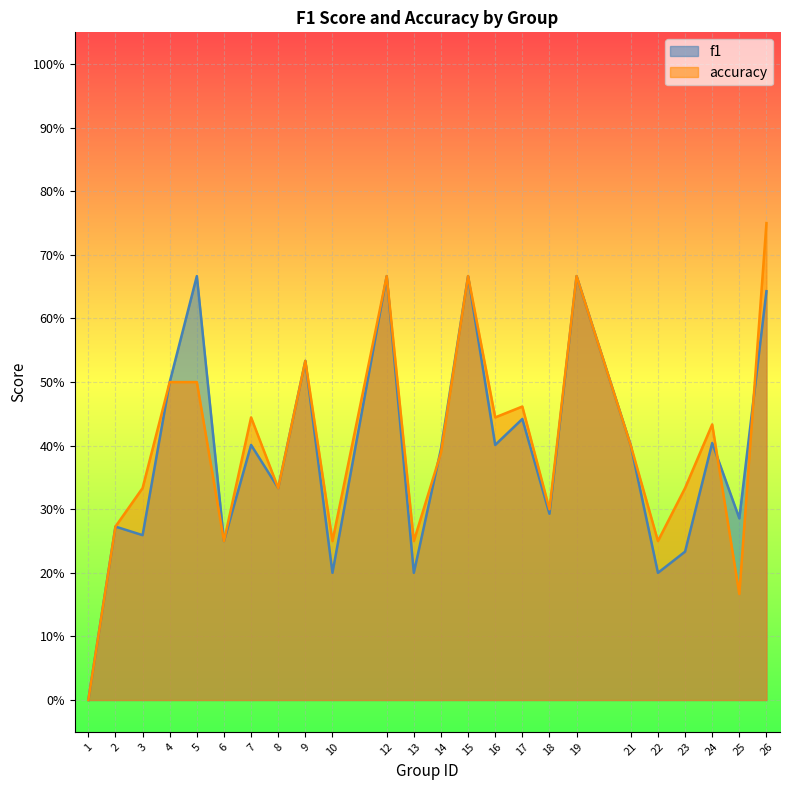

What is the maximum value shown in the chart?

0.8